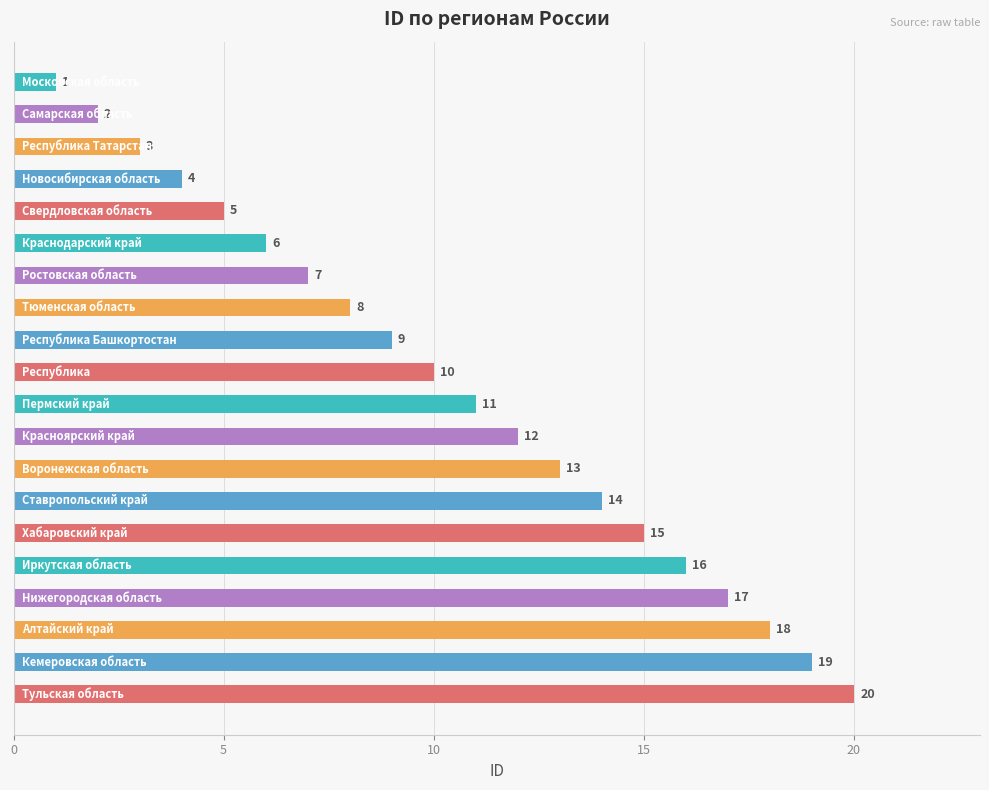

What is the value of the 18th bar from the top?

18